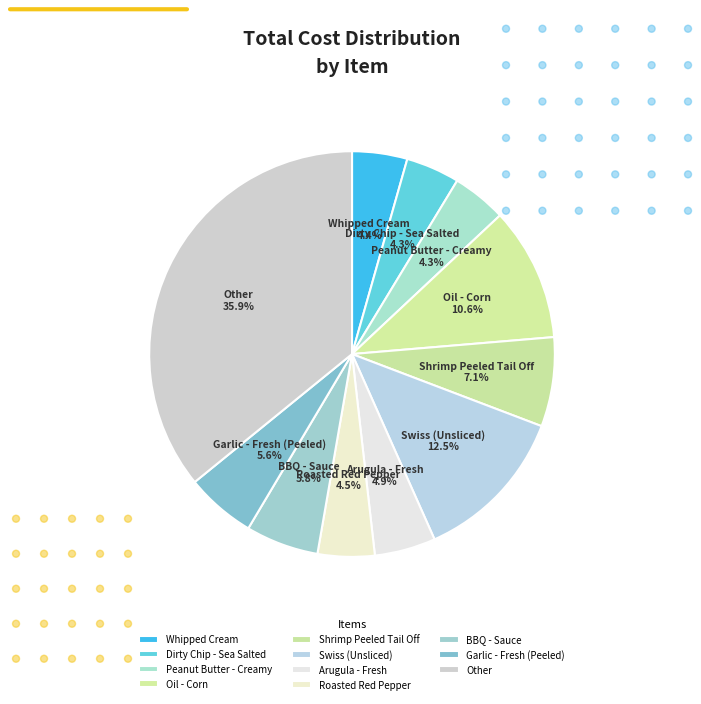

Count the number of slices in the pie.

11